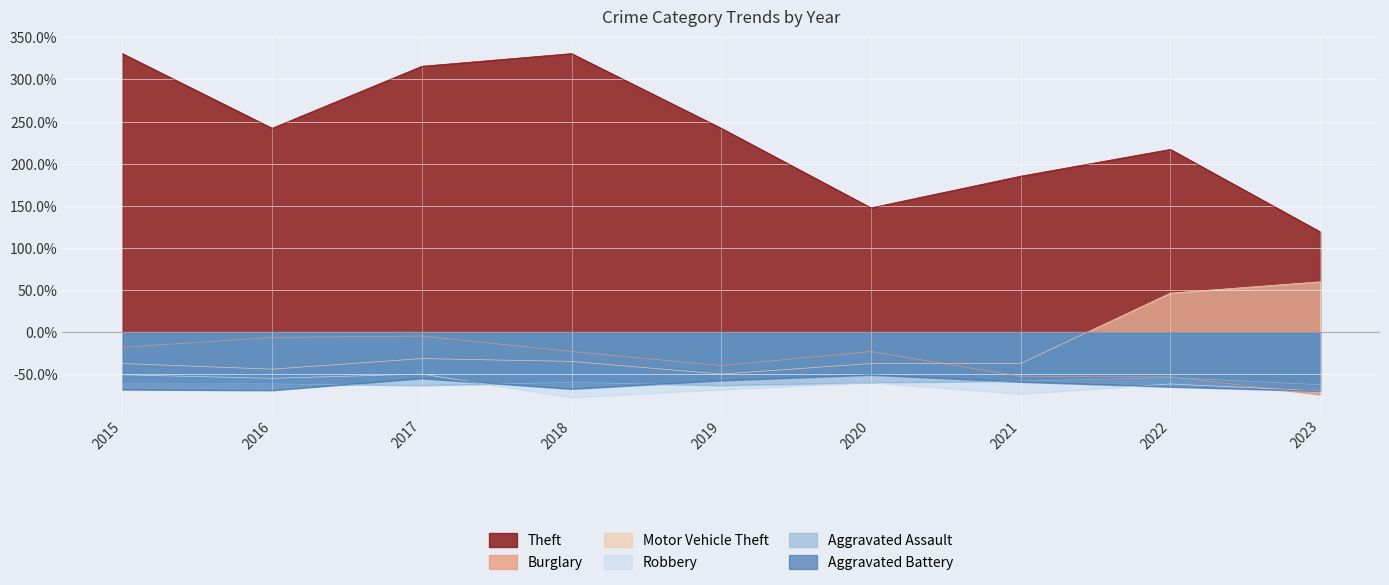

In Burglary, how many points are lower than both neighbors (excluding endpoints)?

1